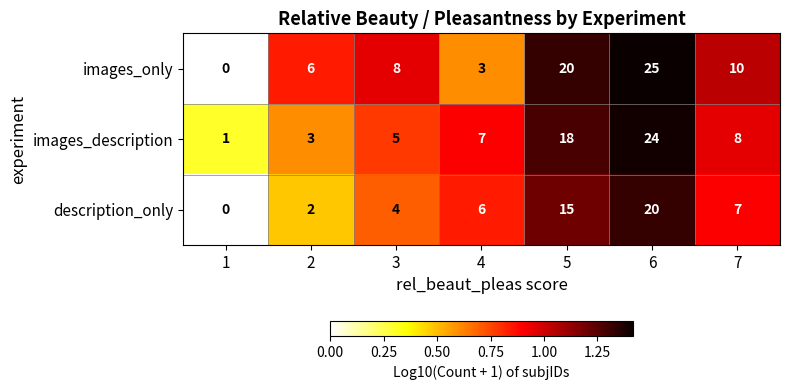

Is the value of description_only at 5 greater than the value of images_description at 7?

Yes